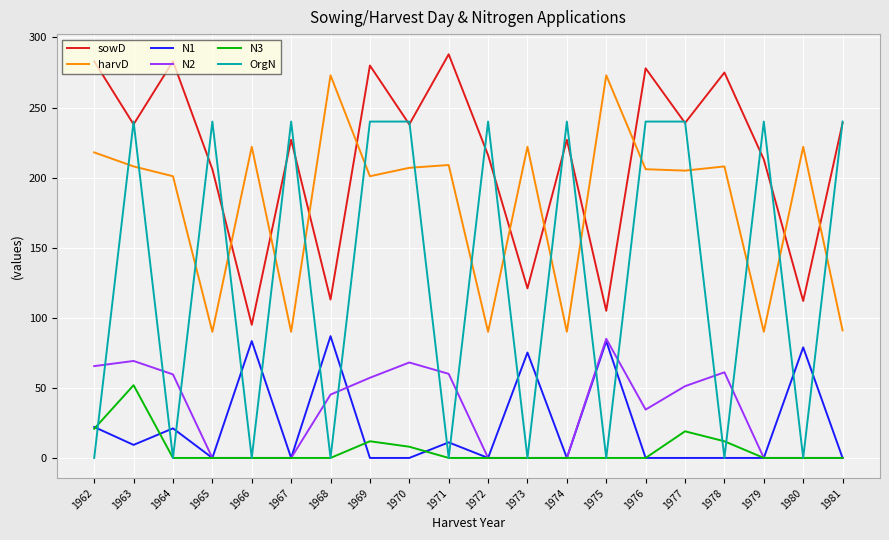

How many interior local peaks does the harvD series have?

7